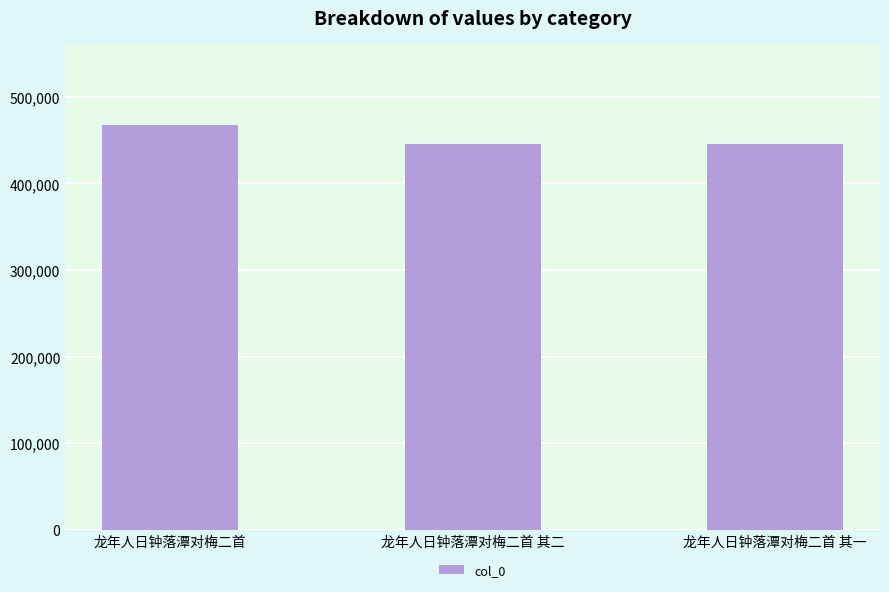

What is the value of the 2nd bar from the left?

445968